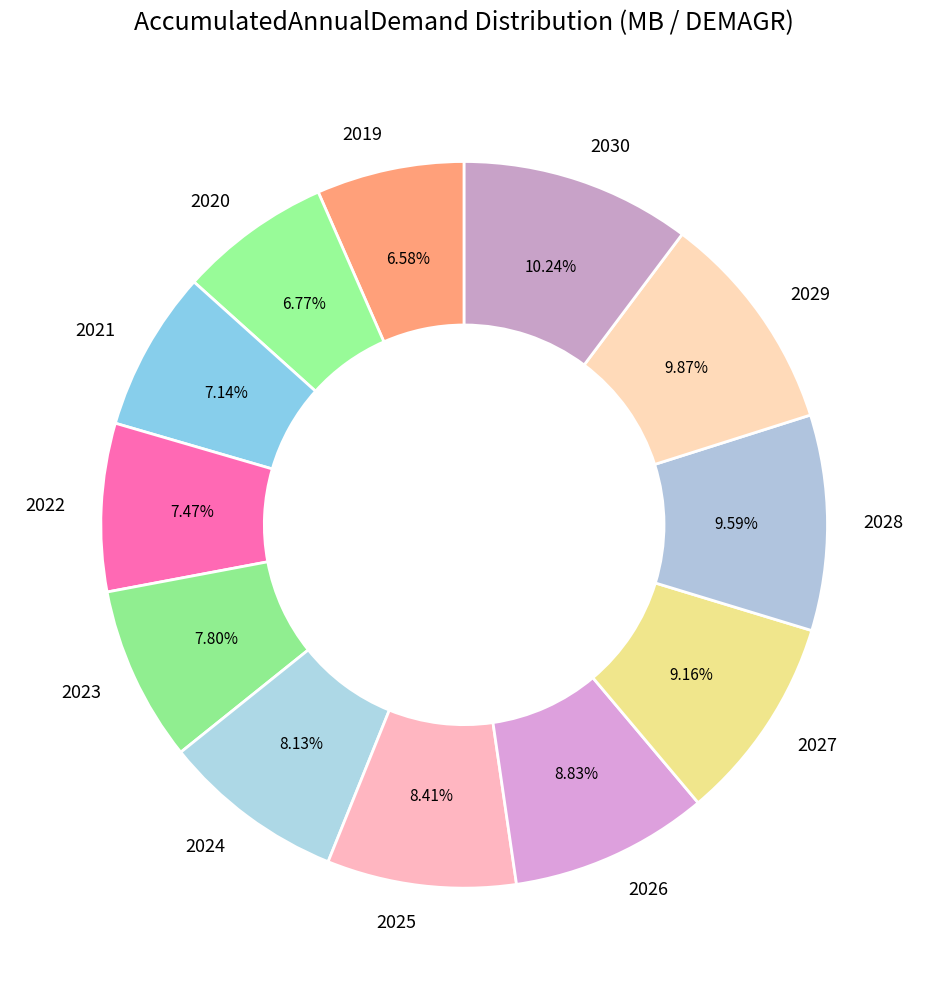

True or false: 2023 accounts for 8% of the total.

True